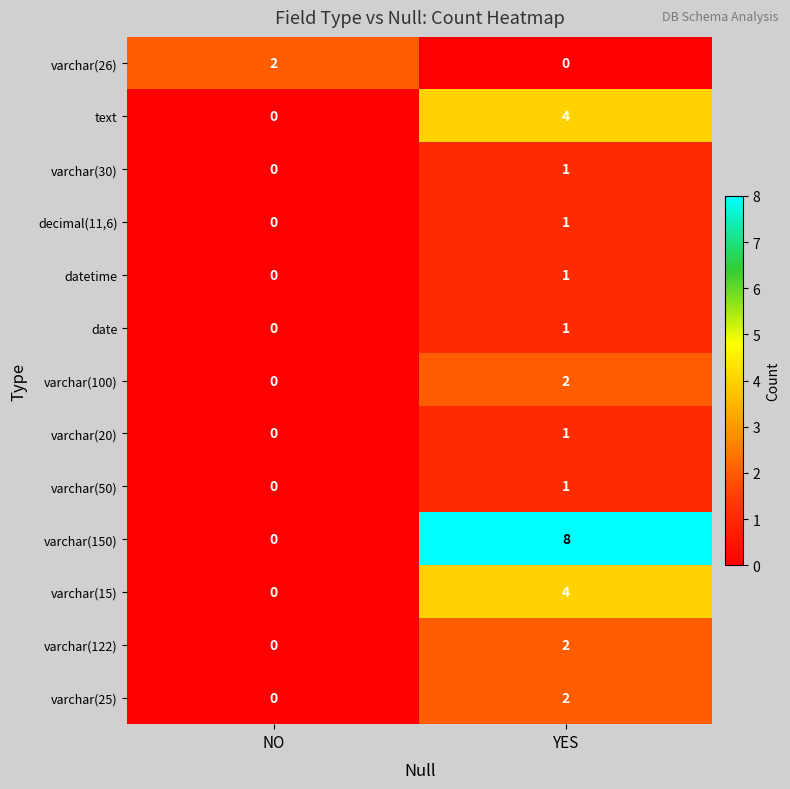

Is it true that varchar(50) equals 1 at NO?

False